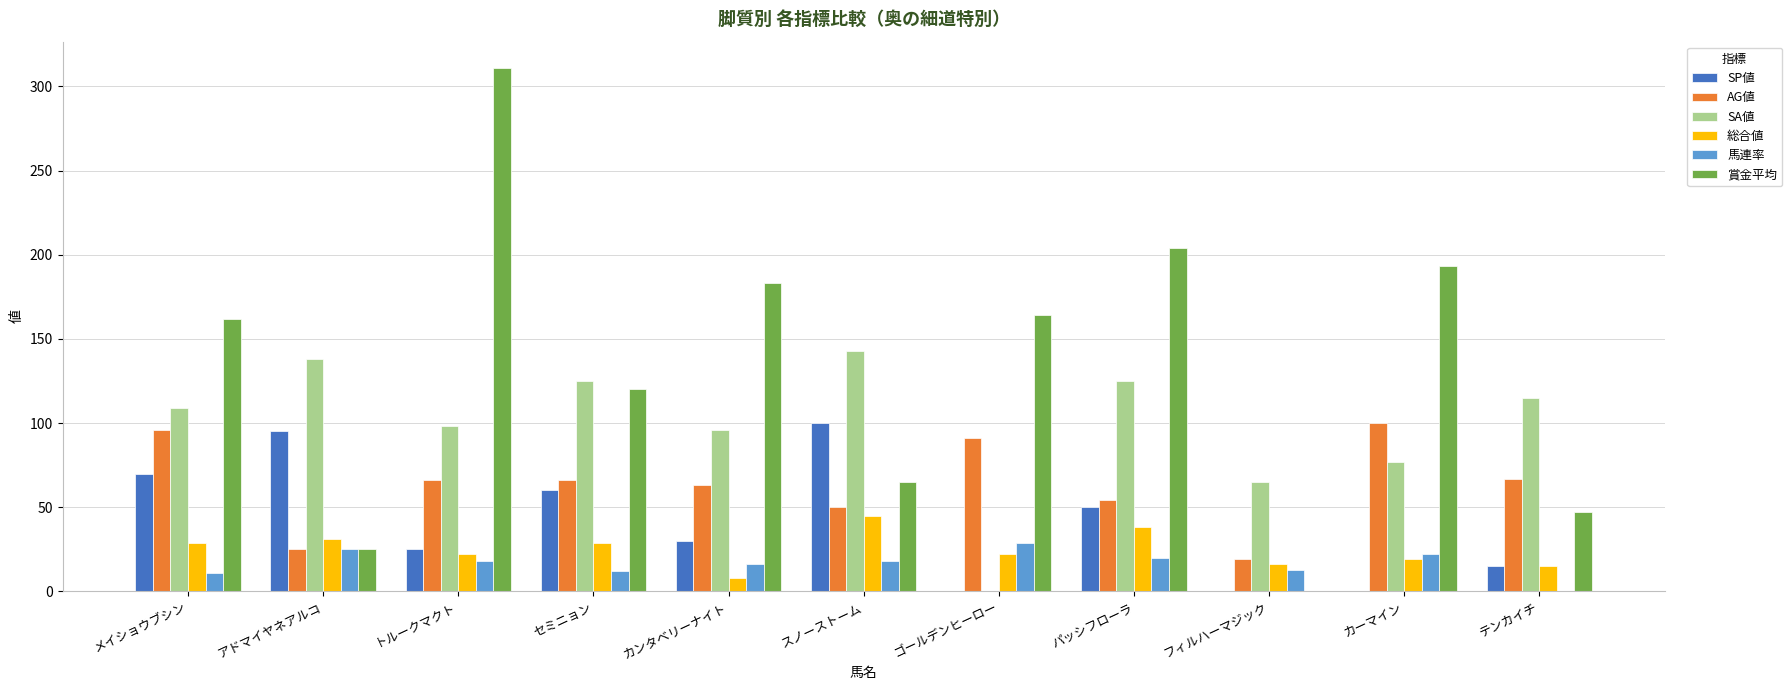

What is the difference between the 総合値 values at パッシフローラ and テンカイチ?

23